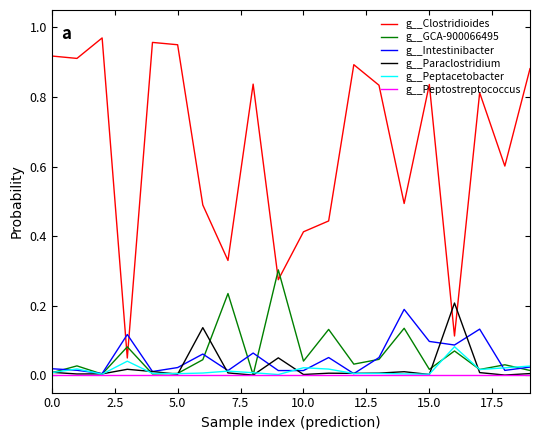

Which series ends up on top after the final intersection of g__Paraclostridium and g__GCA-900066495?

g__GCA-900066495